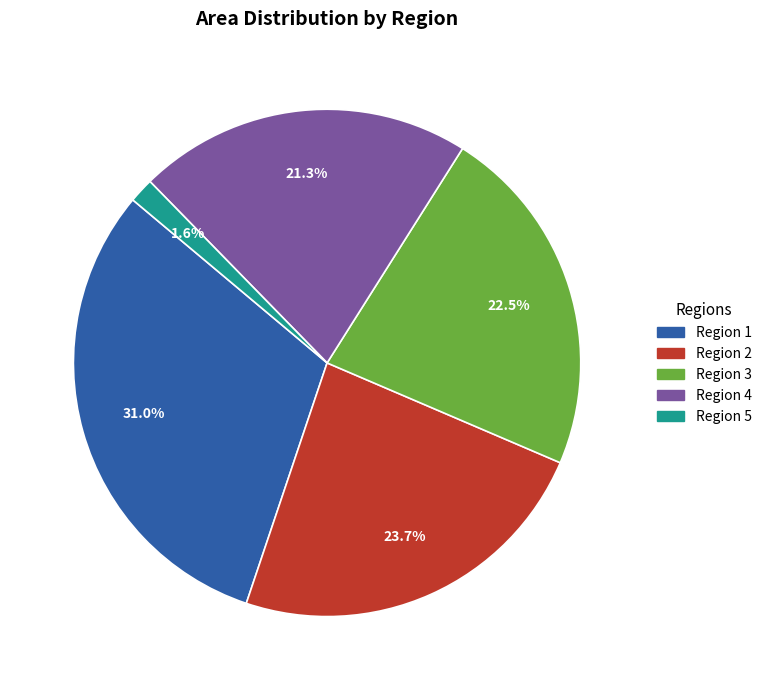

Does any single category account for the majority?

No